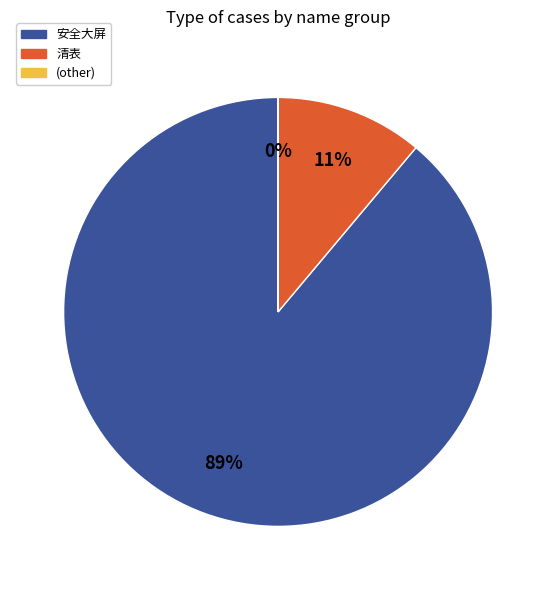

To the nearest percent, what is the average slice percentage?

33%